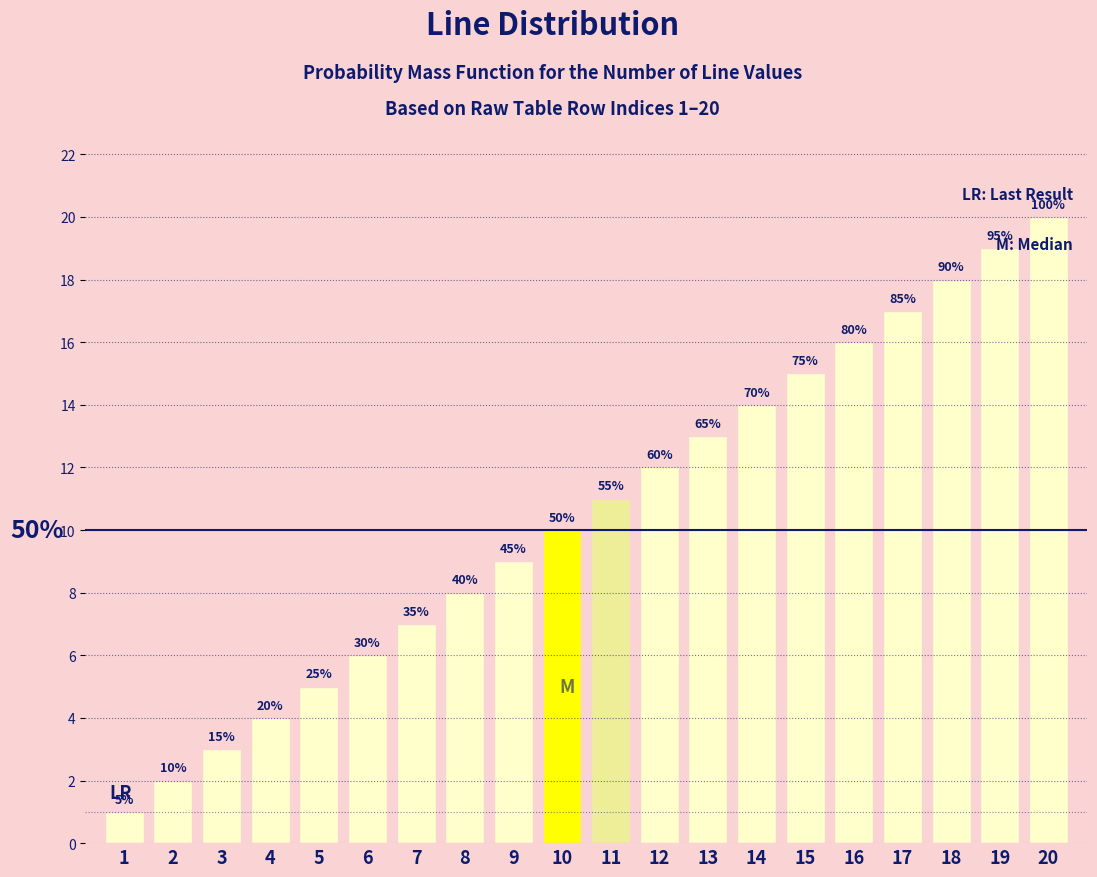

Does the chart contain any negative values?

No